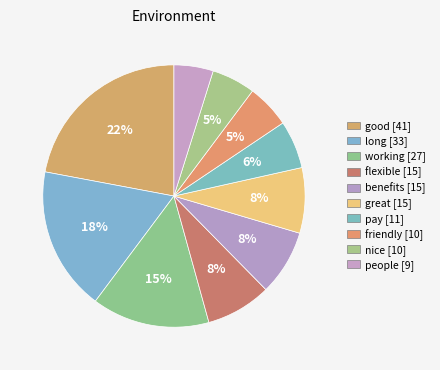

What percentage is the flexible slice, to the nearest percent?

8%